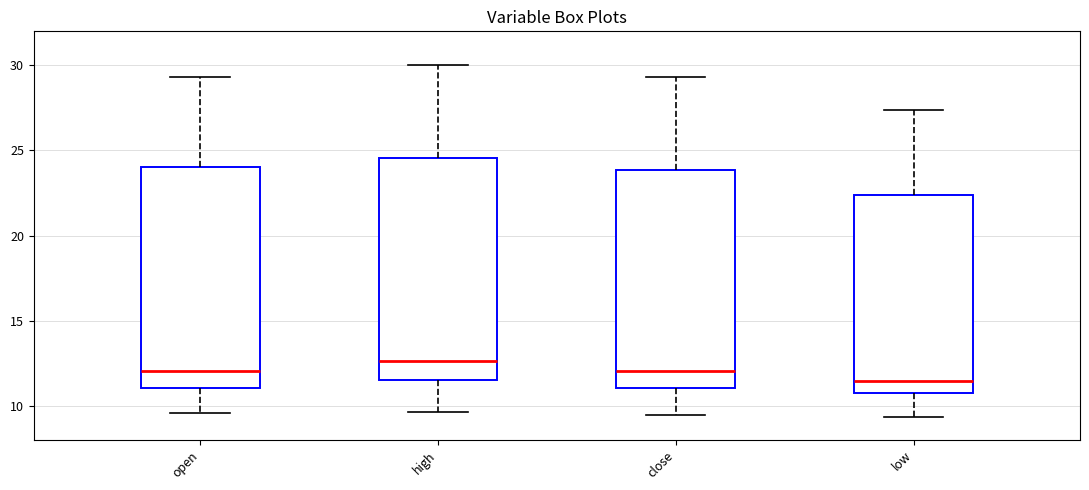

Reading left to right, transcribe this box plot: for each box, give where its median line is, the range the box spans, and where its two whiskers end, as read against the y-axis. The values are not printed on the chart, so give them approximately, as read against the axis.

open: median 12.0, box 11.0 to 24.0, whiskers 9.5 to 29.5
high: median 12.5, box 11.5 to 24.5, whiskers 9.5 to 30.0
close: median 12.0, box 11.0 to 24.0, whiskers 9.5 to 29.5
low: median 11.5, box 10.5 to 22.5, whiskers 9.5 to 27.5